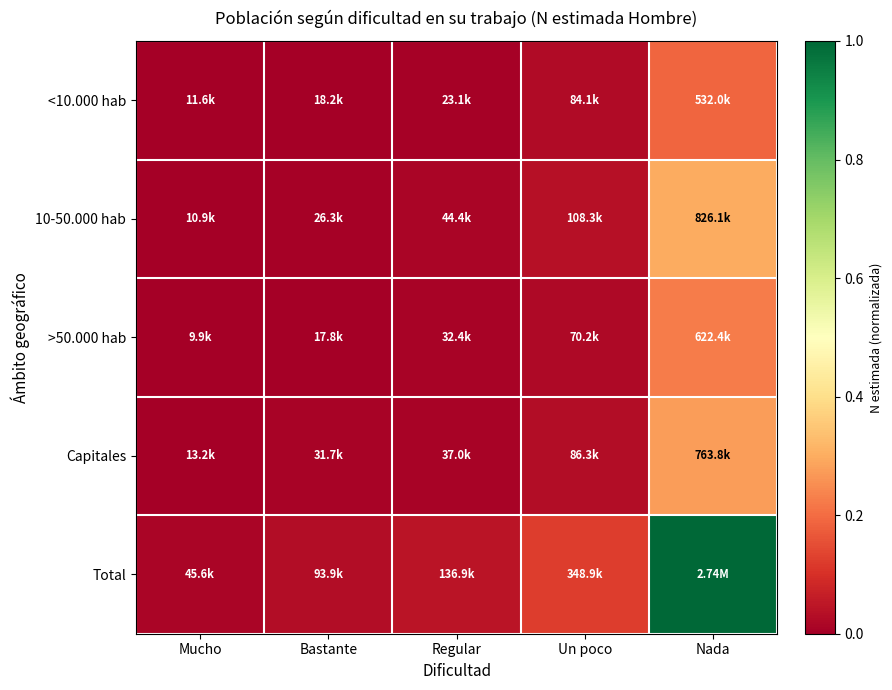

Rank the series at Bastante from highest to lowest value.

Total, Capitales, 10-50.000 hab, <10.000 hab, >50.000 hab